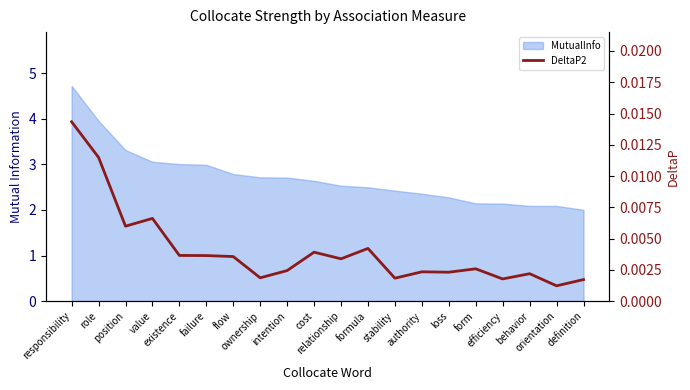

Which category has the highest value across all series?

responsibility